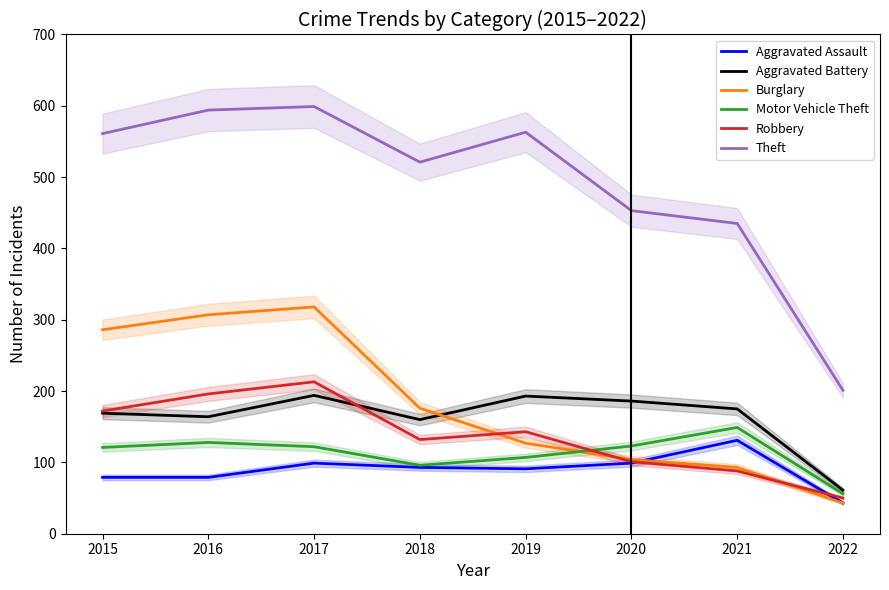

Does the chart have visible grid lines?

No